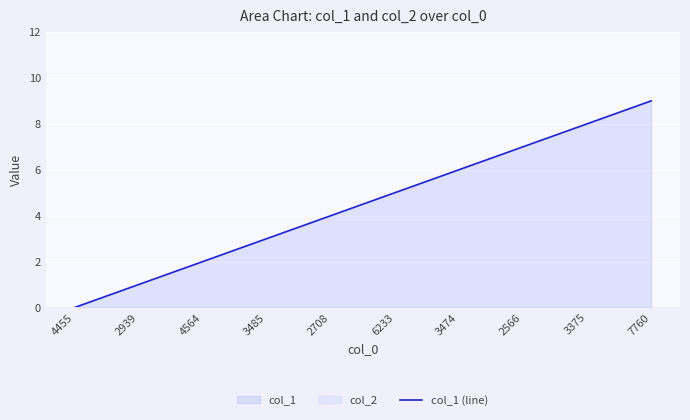

Is it true that col_1 (line) equals 1 at 3474?

False